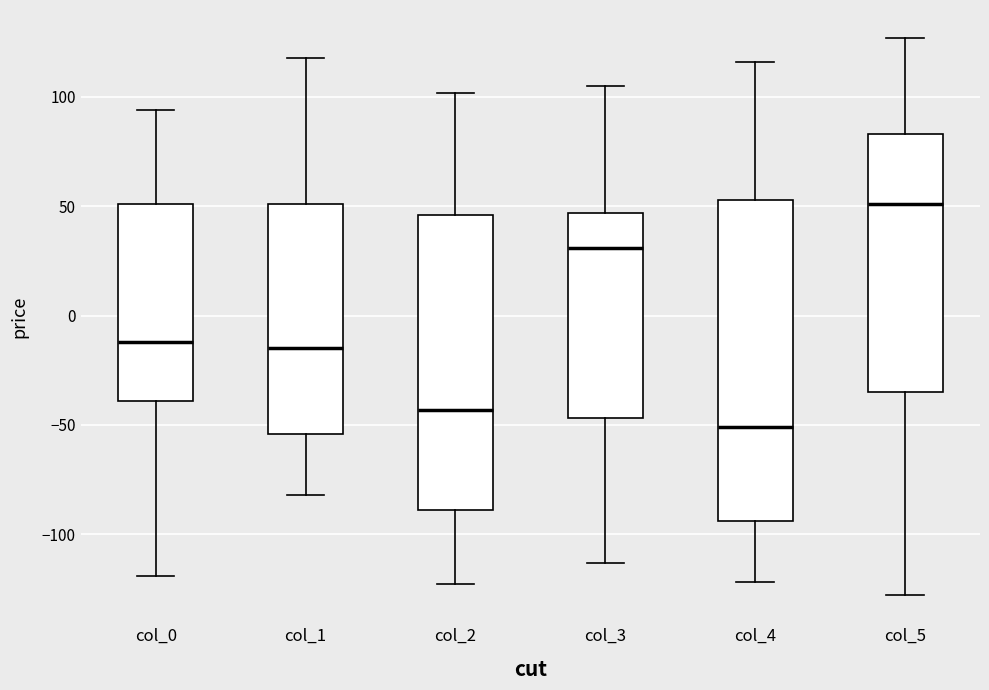

Where is the lower edge of the box for col_5 on the y-axis? The values are not printed on the chart, so give them approximately, as read against the axis.

-35